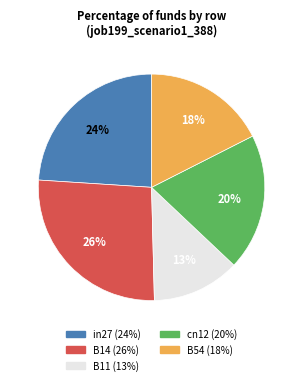

Is the sum of cn12 and B11 greater than half?

No